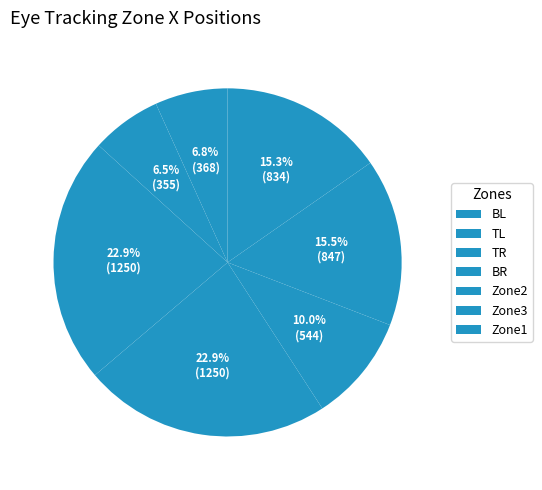

To the nearest percent, what is the combined percentage of Zone1 and TR?

38%